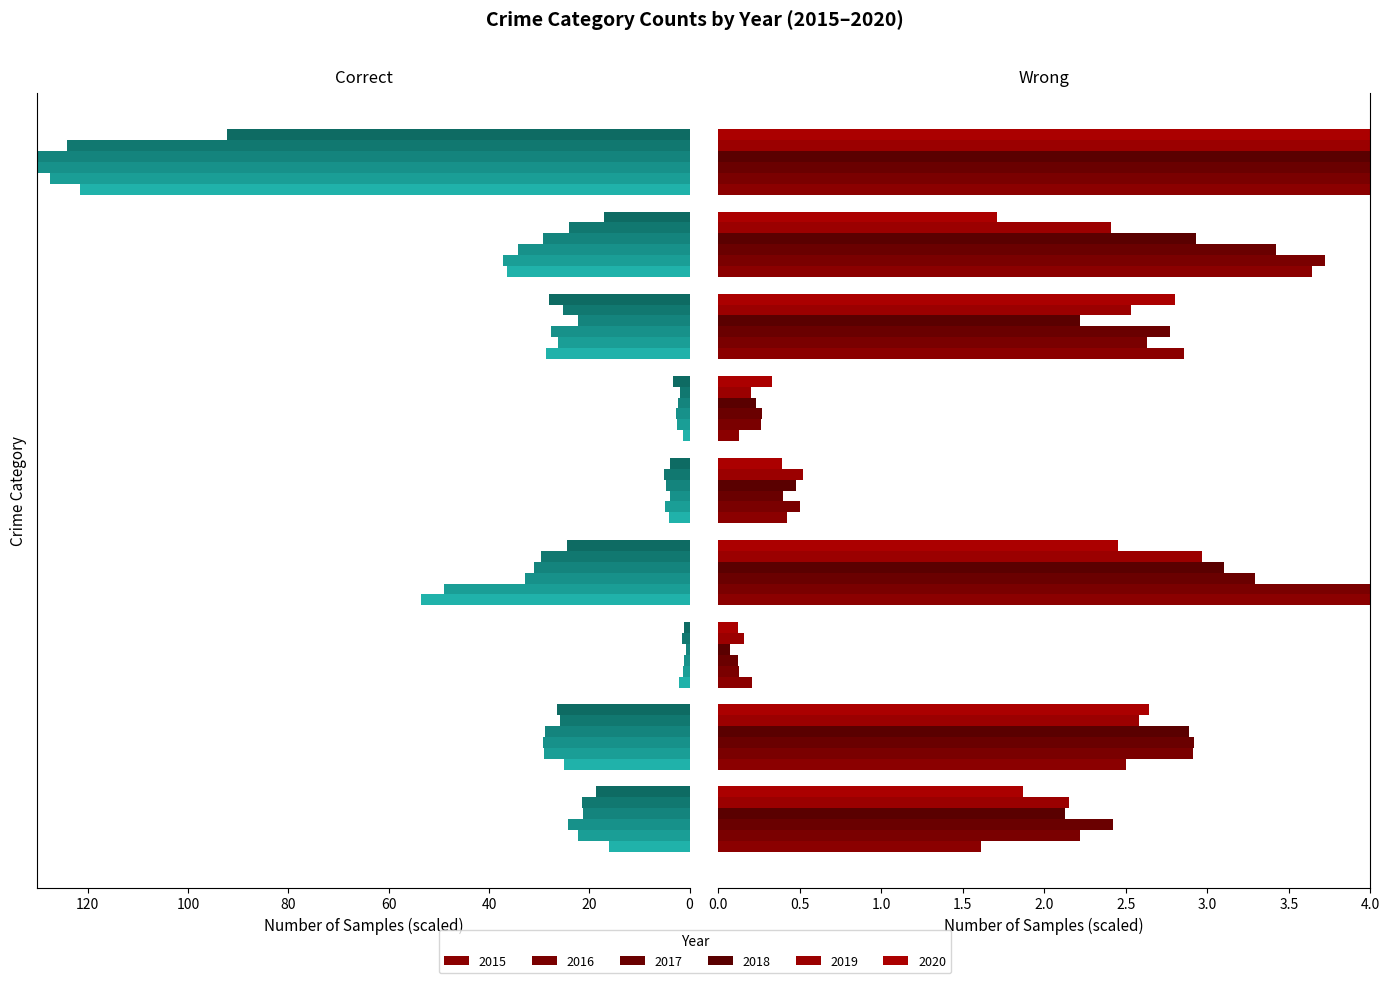

Are the bars grouped side by side (vs. stacked)?

Yes